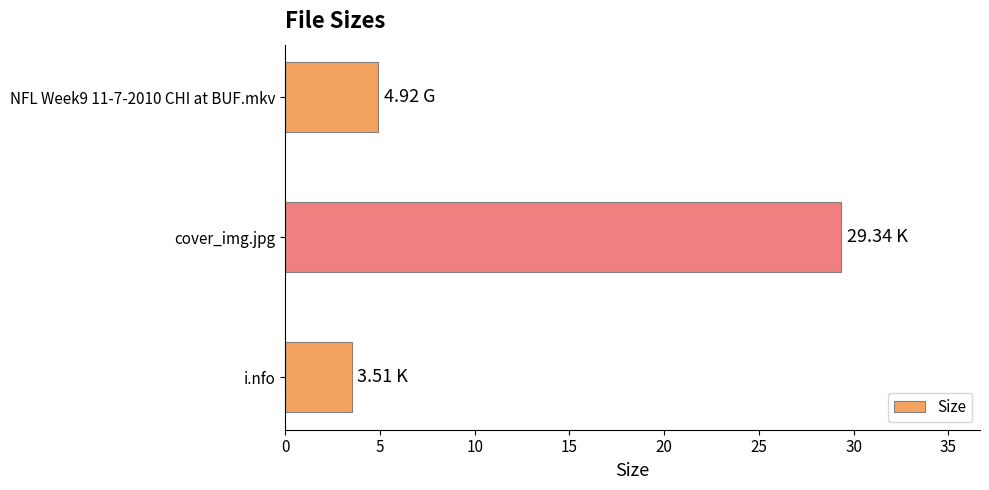

Are the bars grouped side by side (vs. stacked)?

No